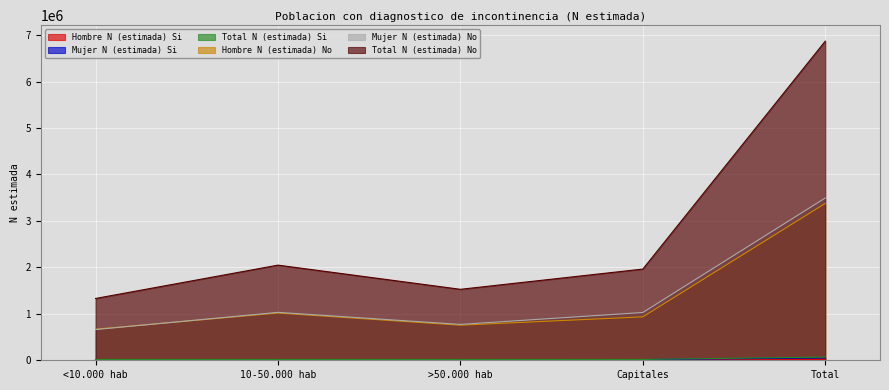

Reading left to right, what are all the values shown in this chart?

Hombre N (estimada) Si: 5697	5329	3862	2628	17516
Mujer N (estimada) Si: 11539	11668	12993	15070	51270
Total N (estimada) Si: 17236	16998	16855	17697	68786
Hombre N (estimada) No: 669103	1017102	755690	934939	3376834
Mujer N (estimada) No: 661300	1031245	772018	1028709	3493272
Total N (estimada) No: 1330403	2048346	1527708	1963649	6870106